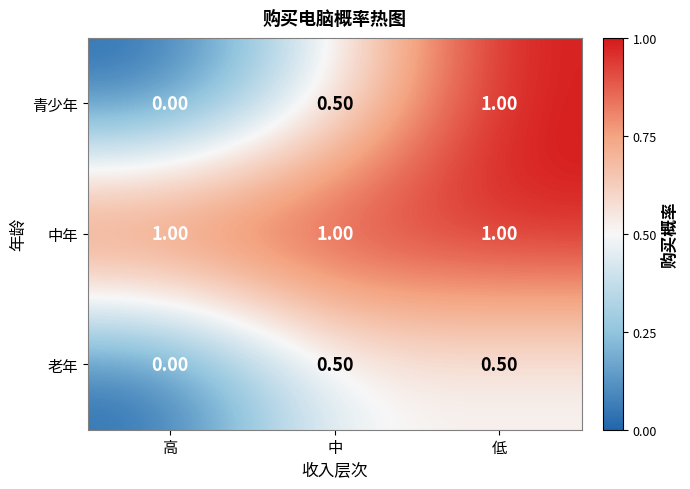

List the labels in order of 青少年 value, largest first.

低, 中, 高